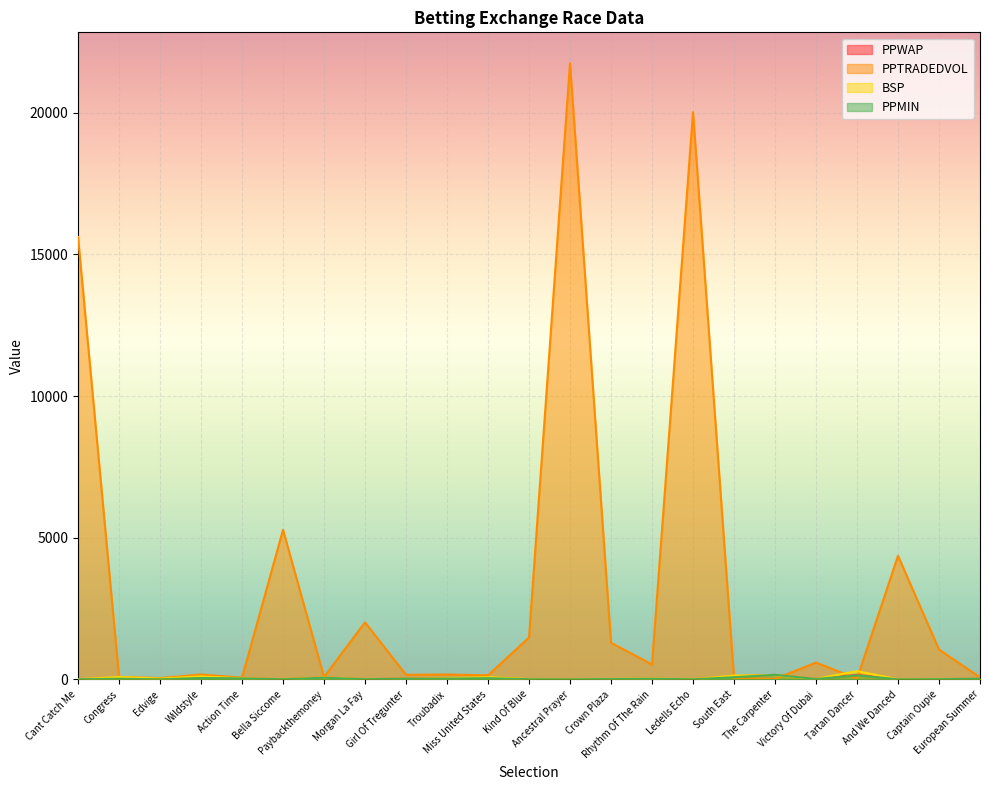

True or false: PPTRADEDVOL has a value of 434.2 at Captain Oupie.

False